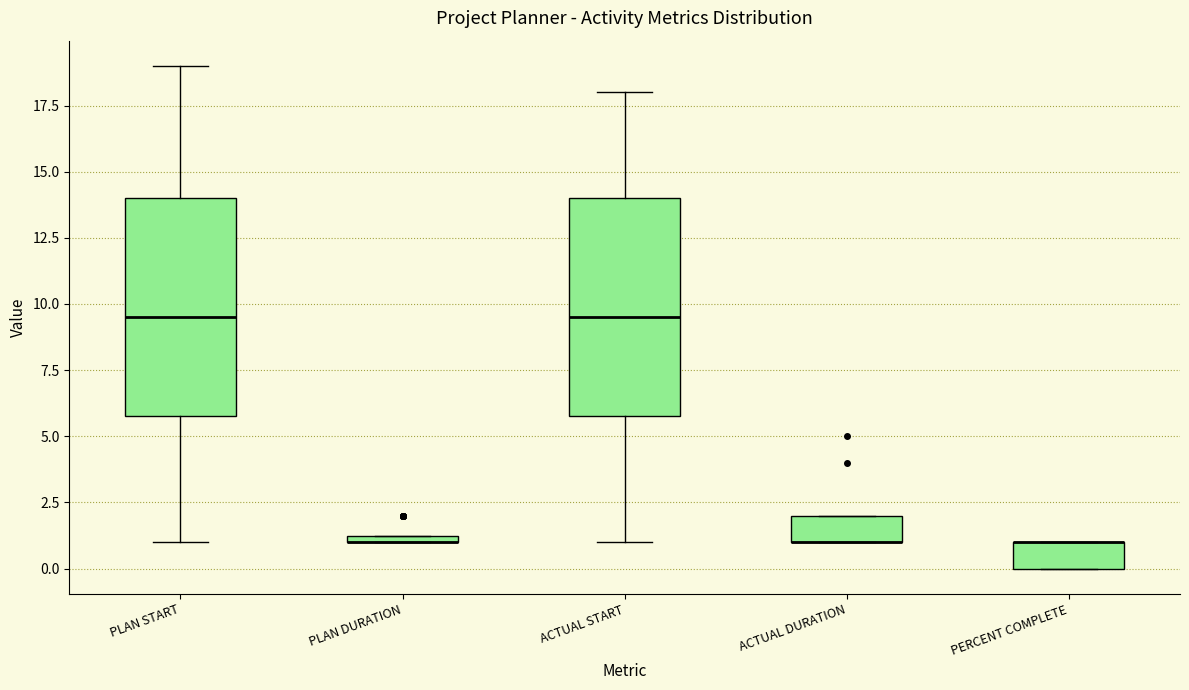

Where does the upper whisker of the box for ACTUAL START end on the y-axis? The values are not printed on the chart, so give them approximately, as read against the axis.

18.0